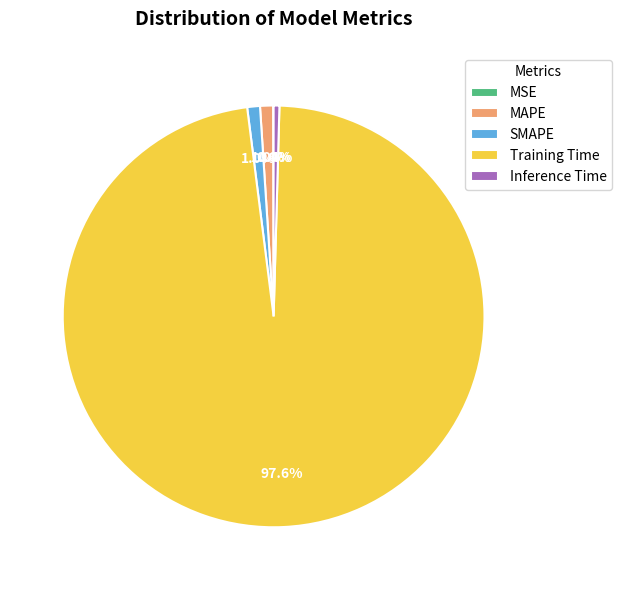

Between MAPE and Training Time, which is larger?

Training Time